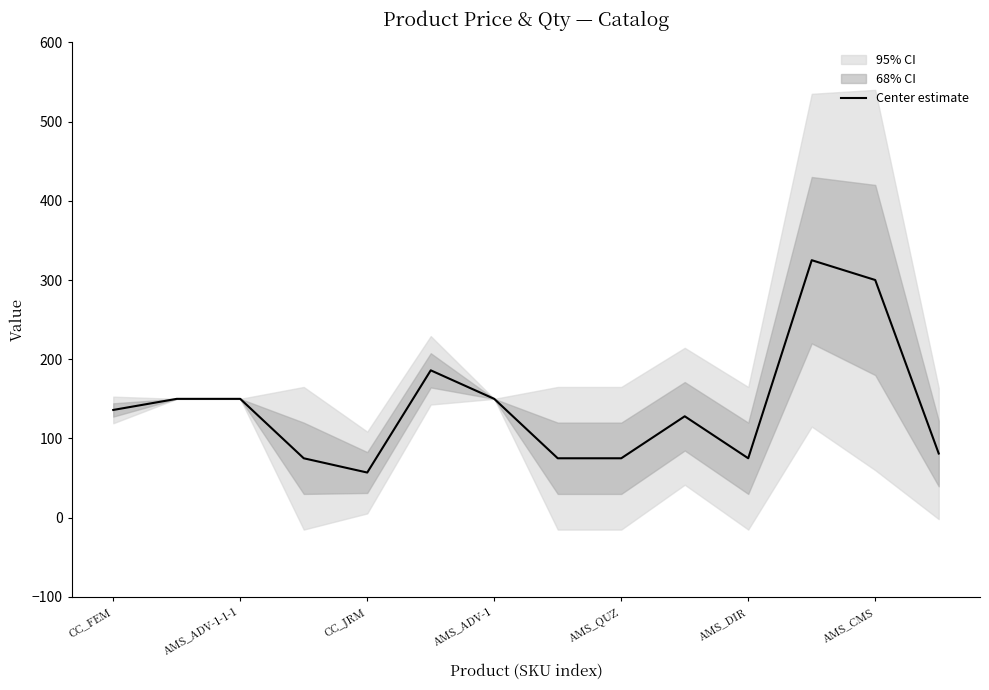

True or false: Center estimate has a value of 88 at CC_FEM.

False